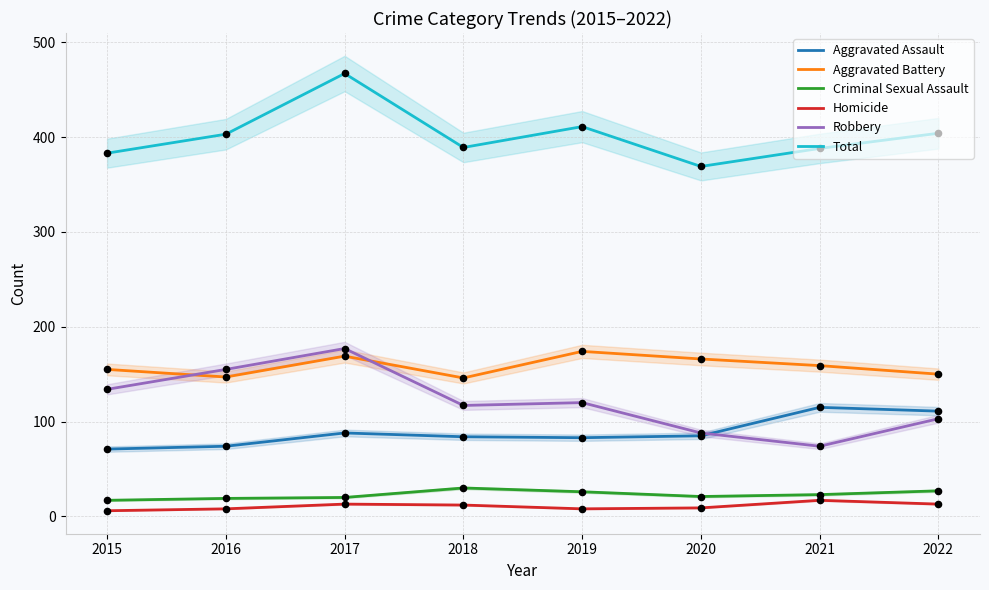

Which series contains the lowest Y value?

Homicide